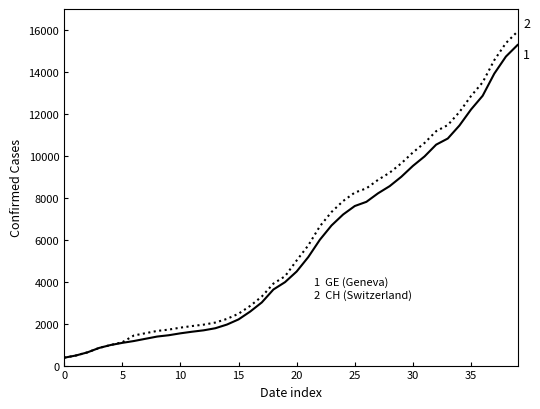

What is the smallest value displayed?

375